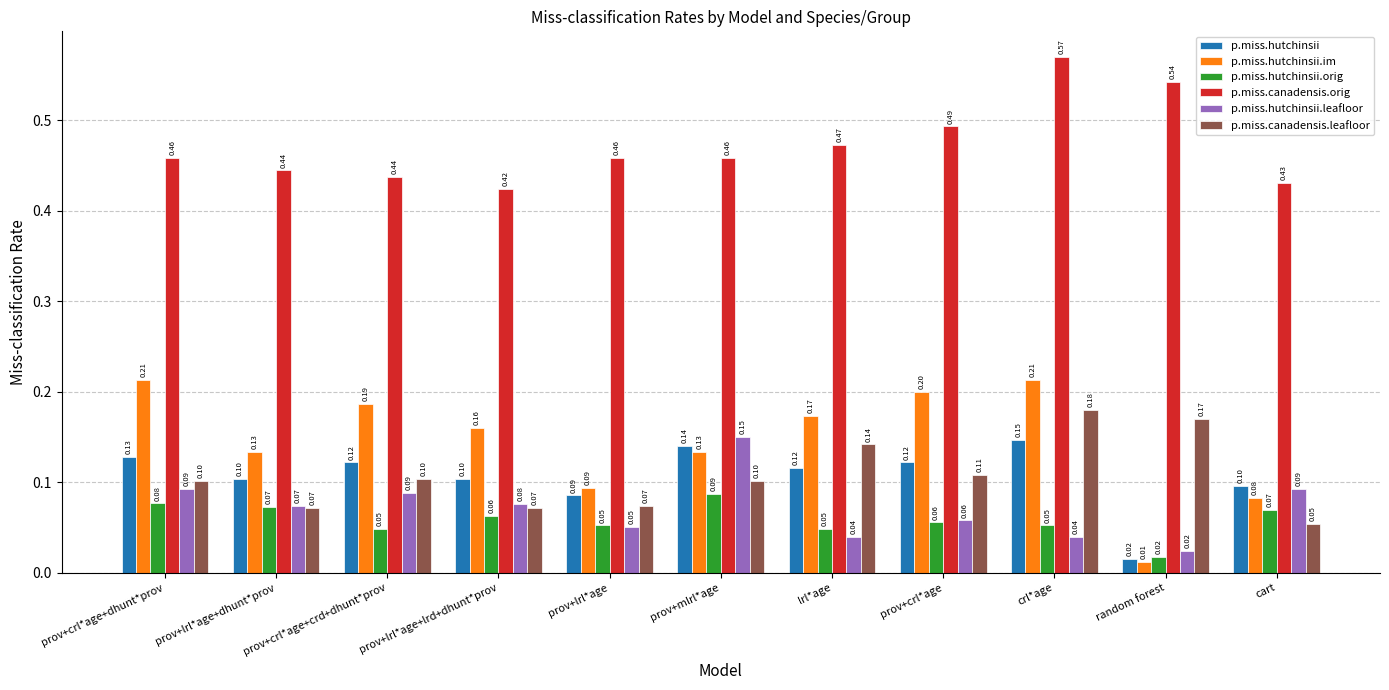

Which series has the largest range (max minus min)?

p.miss.hutchinsii.im